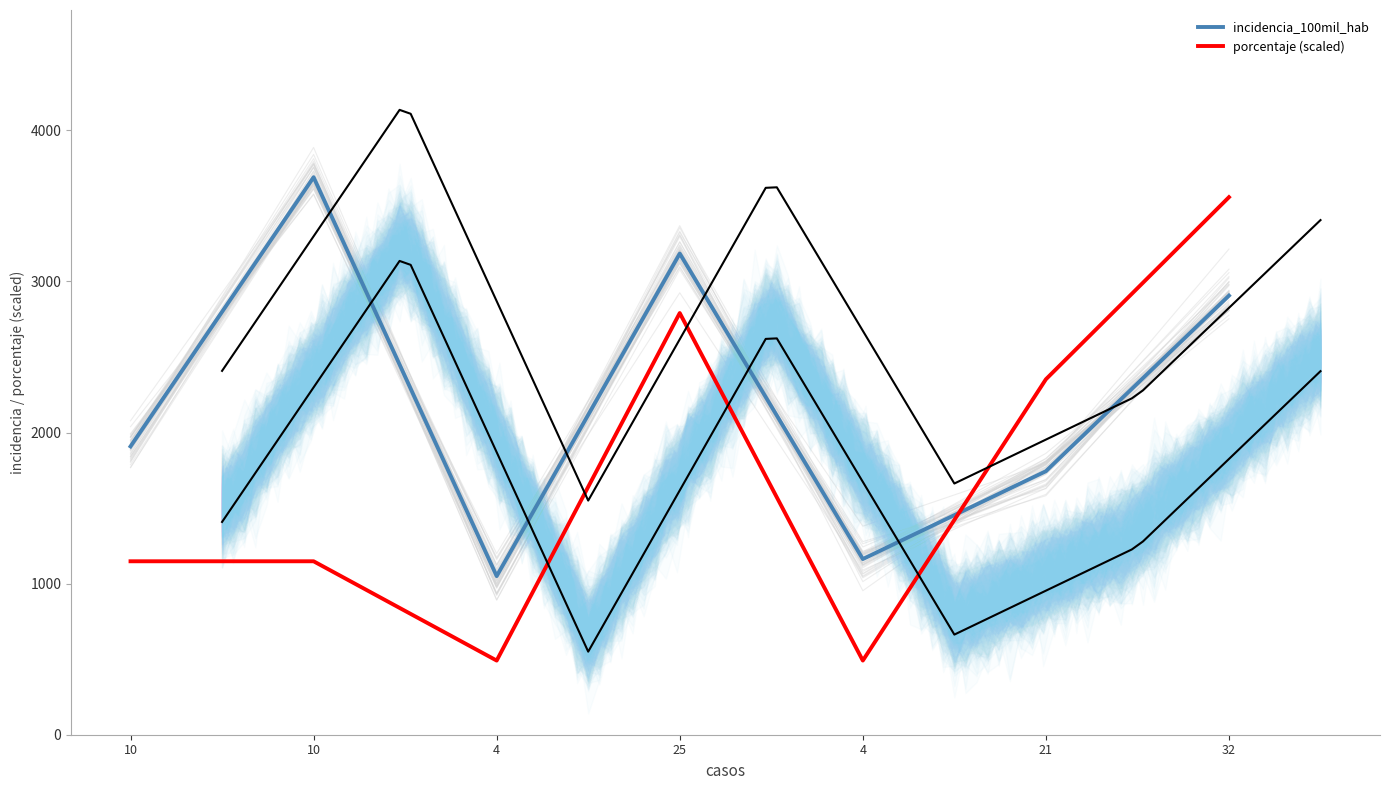

The incidencia_100mil_hab series shows 3690.0 at 10. True or false?

True